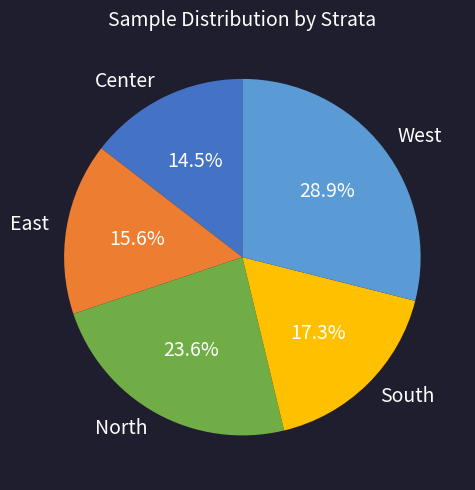

Between East and South, which is larger?

South